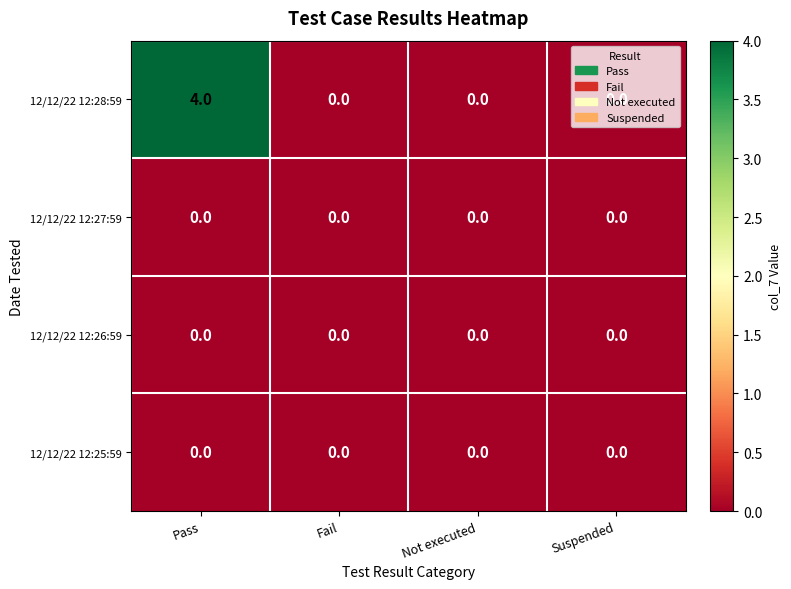

Which series has the largest range (max minus min)?

12/12/22 12:28:59